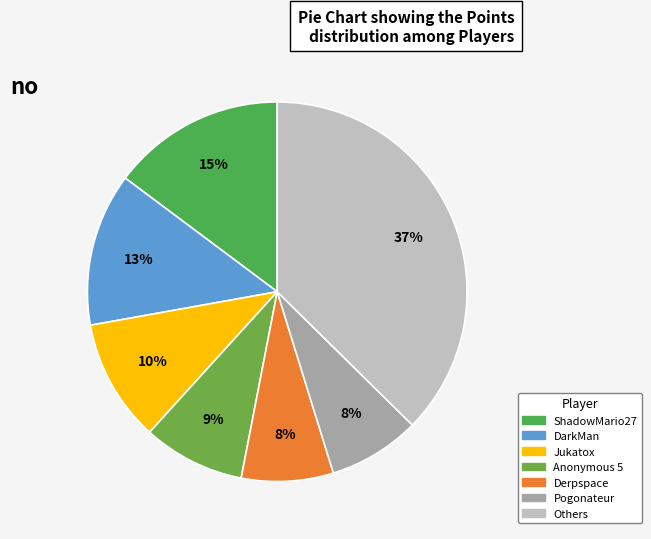

How many segments does this pie chart have?

7